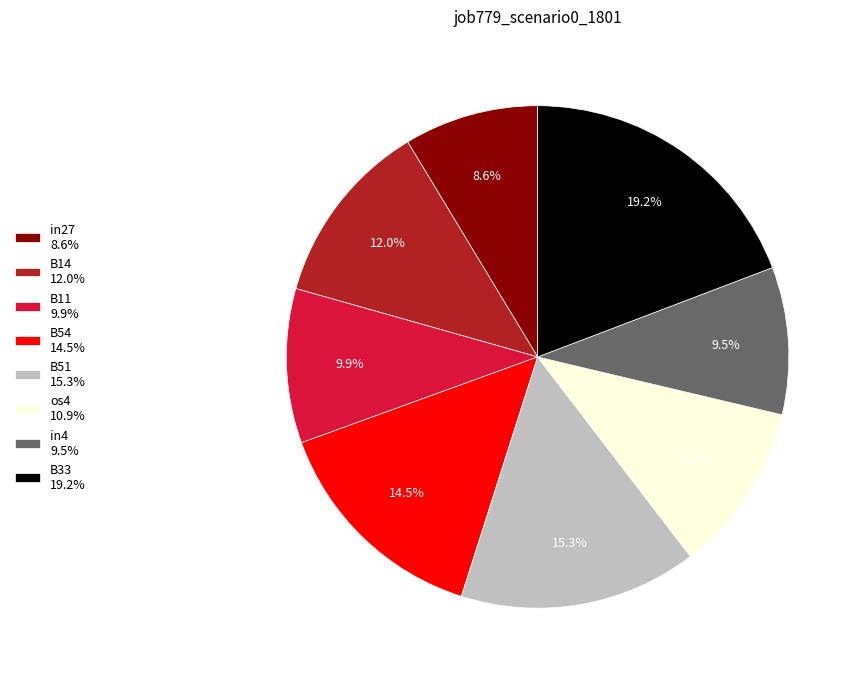

Which category has the biggest portion of the pie?

B33